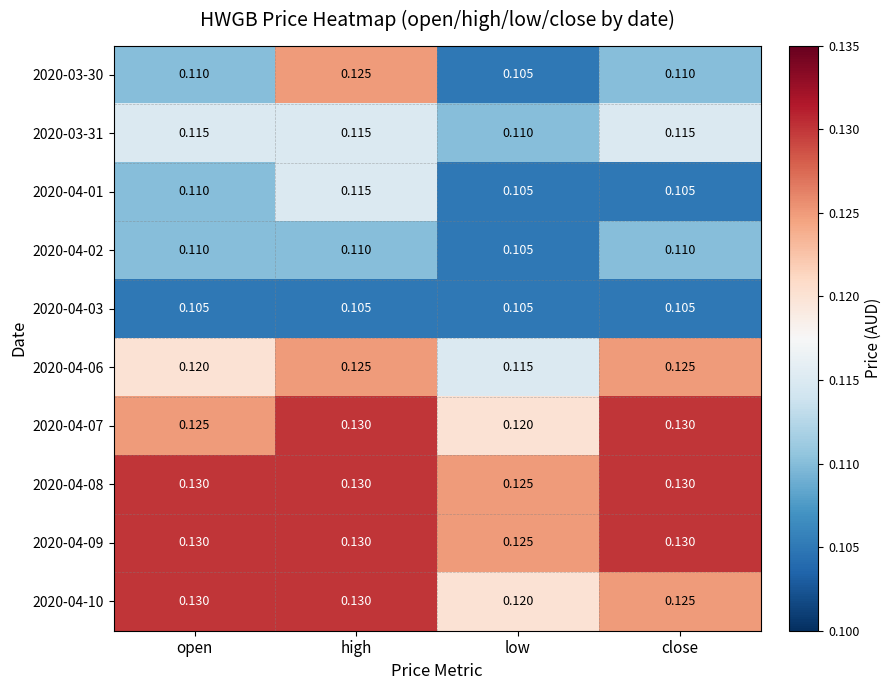

Is the value of 2020-03-30 at close greater than the value of 2020-04-10 at high?

No